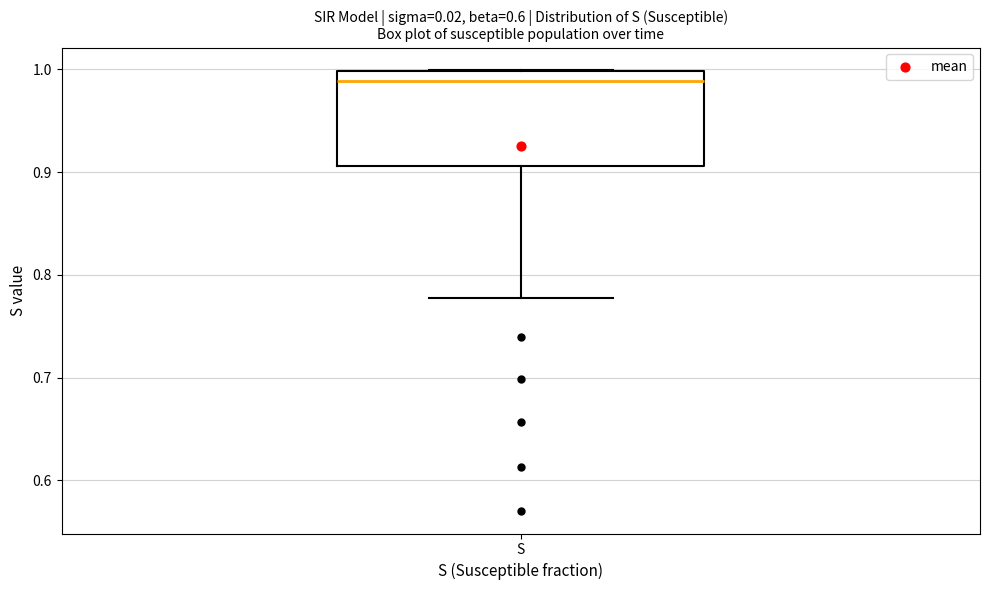

Where does the median line of the box for S sit on the y-axis? The values are not printed on the chart, so give them approximately, as read against the axis.

0.99